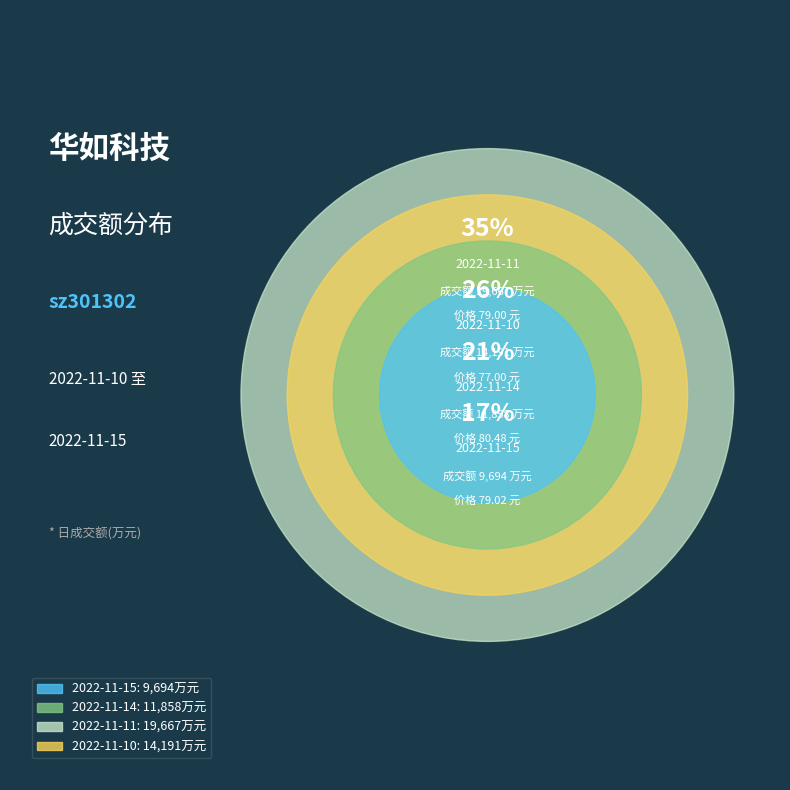

What is the change in value from 2022-11-15 to 2022-11-14?

+2164